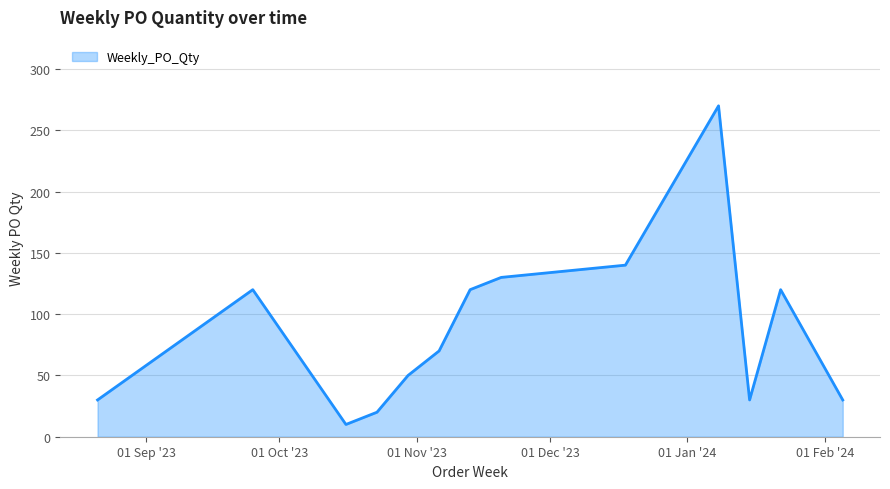

What is the difference between the maximum and minimum values?

260